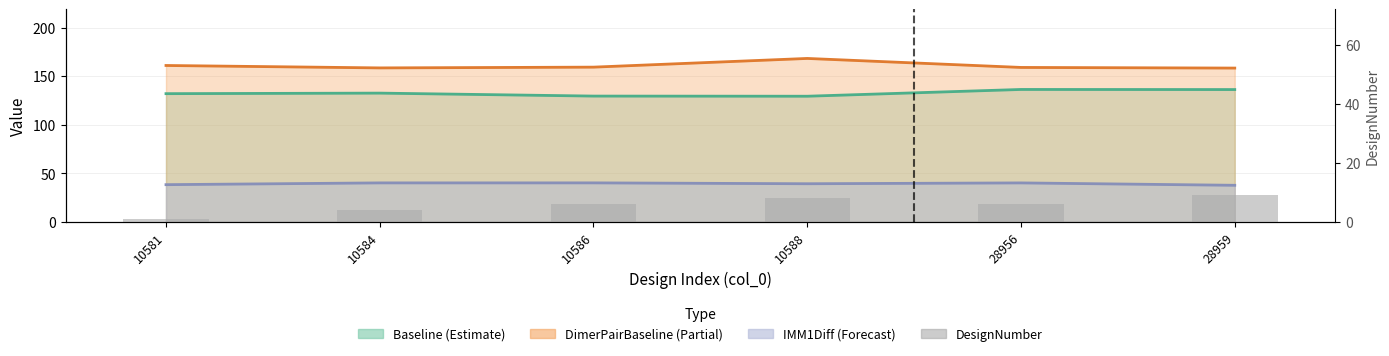

Reading right to left, extract all data points from this chart.

28959=9	28956=6	10588=8	10586=6	10584=4	10581=1